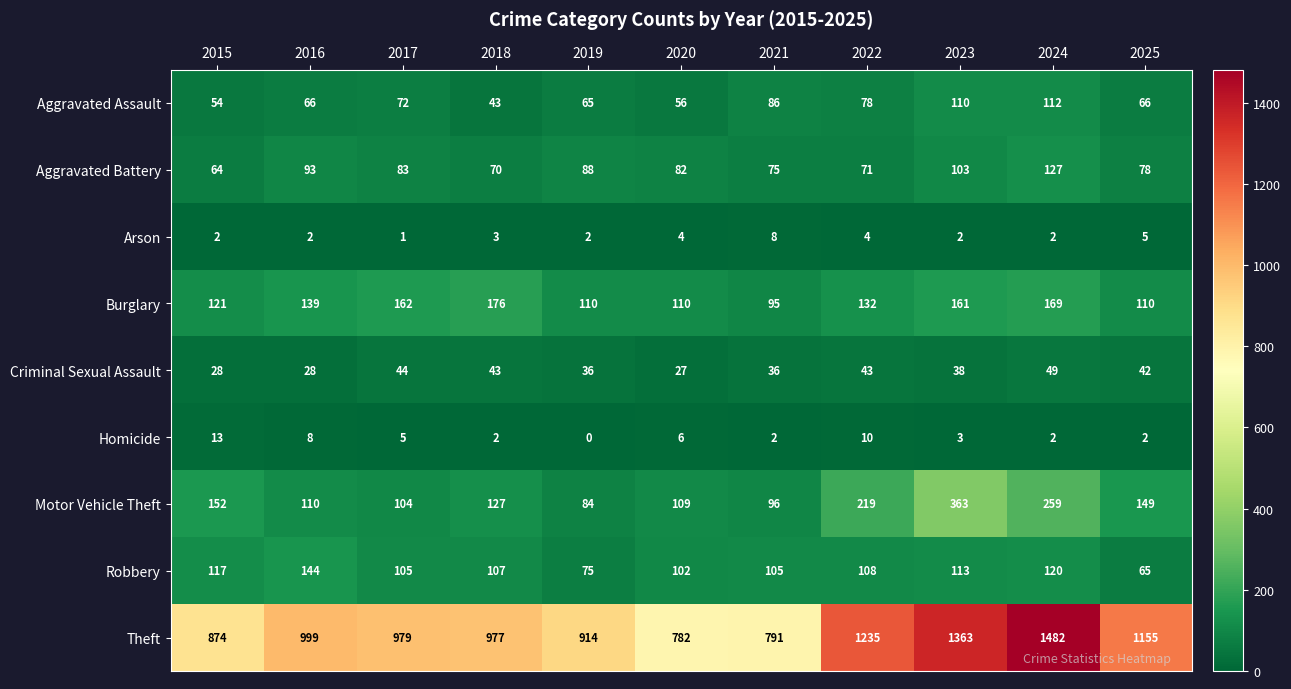

Which series changed the most between 2018 and 2023?

Theft